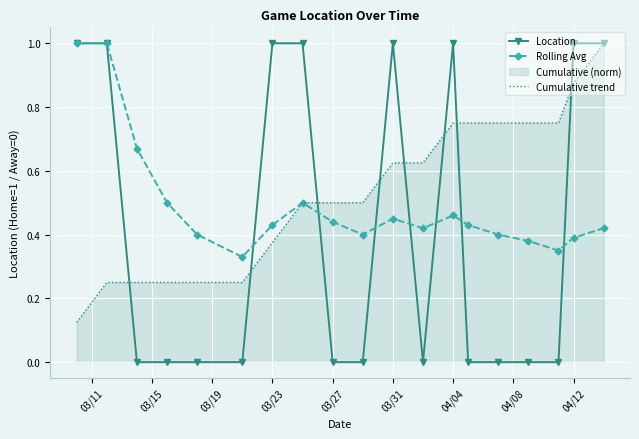

What is the value of the Rolling Avg point at the 15th from the left?

0.4